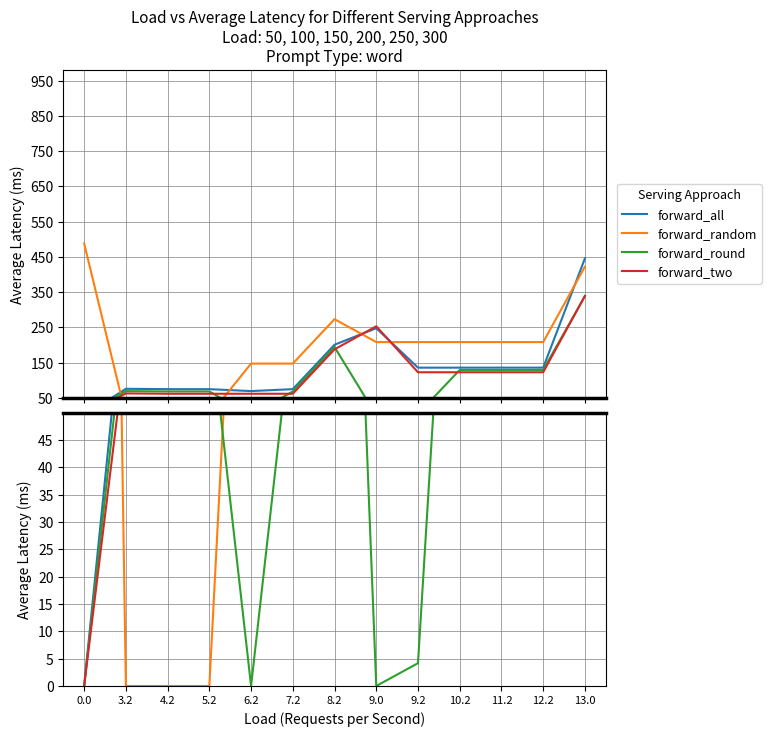

Which has a higher value, 4.2 or 9.0?

9.0